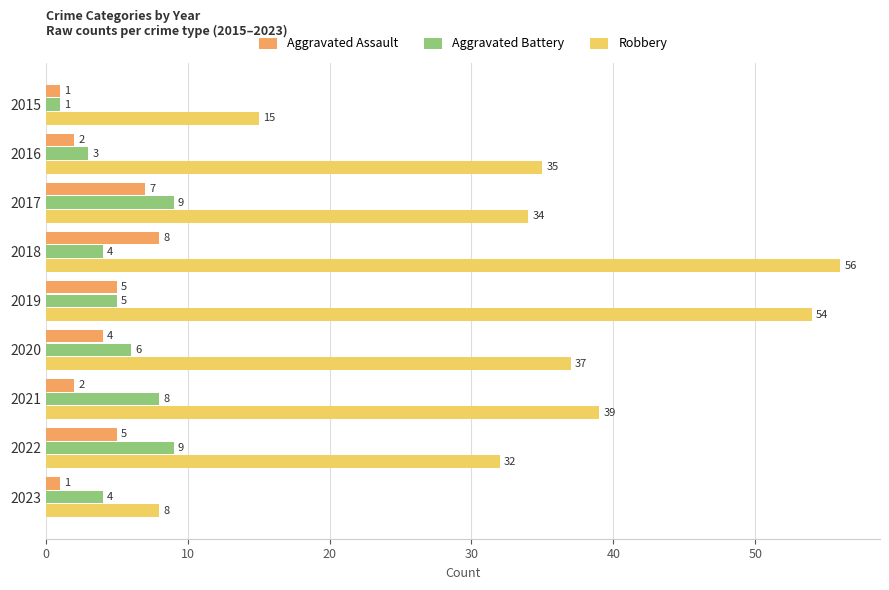

What is the approximate value of Aggravated Assault at 2017?

7